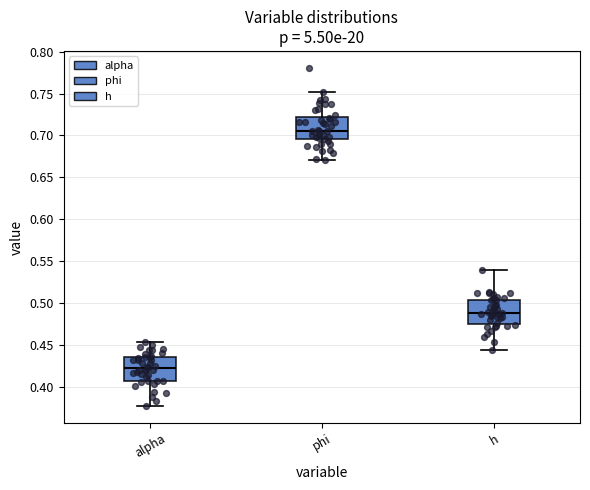

Where does the lower whisker of the box for h end on the y-axis? The values are not printed on the chart, so give them approximately, as read against the axis.

0.445